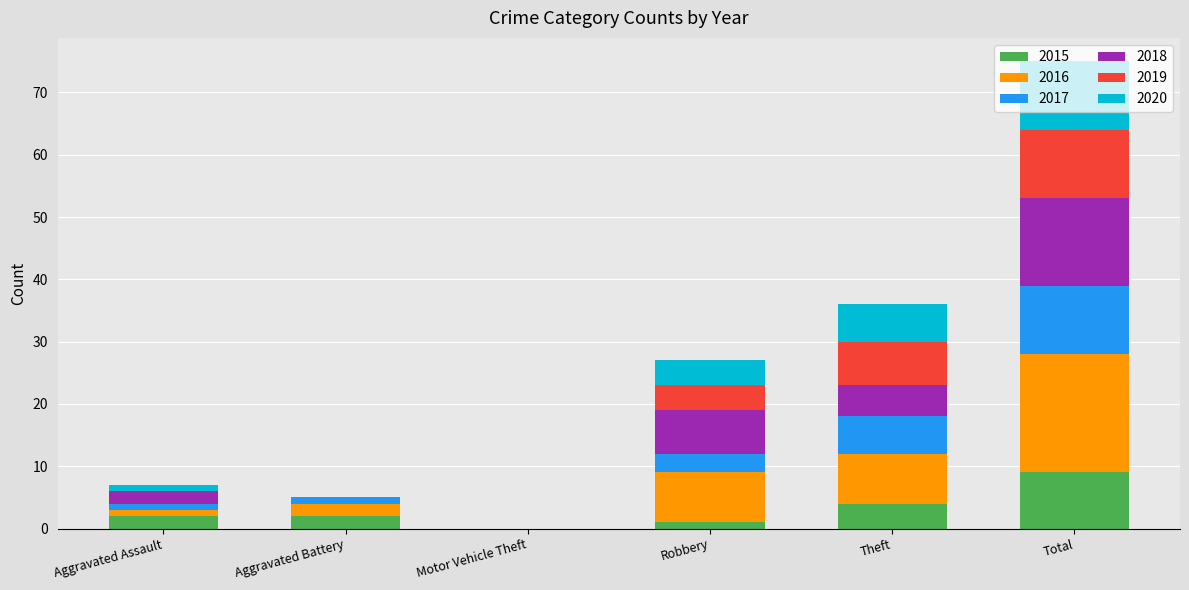

Which category has the highest value in the 2015 series?

Total